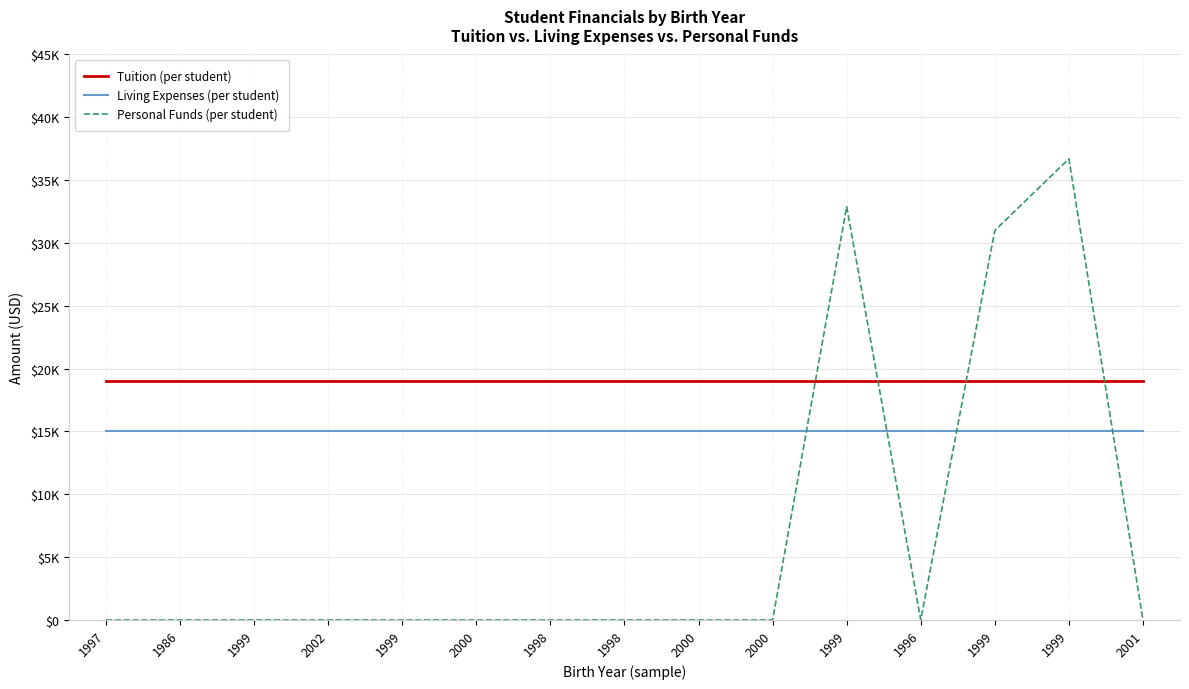

What are all the series names shown in the legend?

Tuition (per student), Living Expenses (per student), Personal Funds (per student)